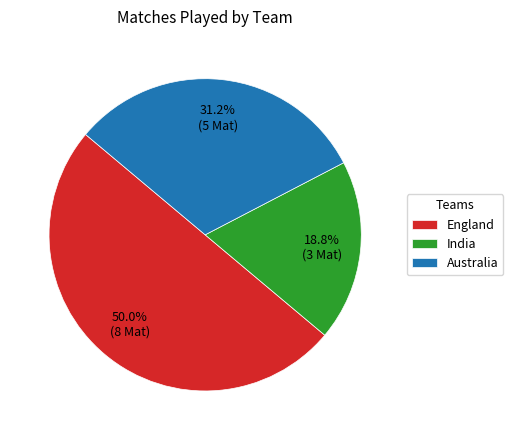

To the nearest percent, what is the average slice percentage?

33%